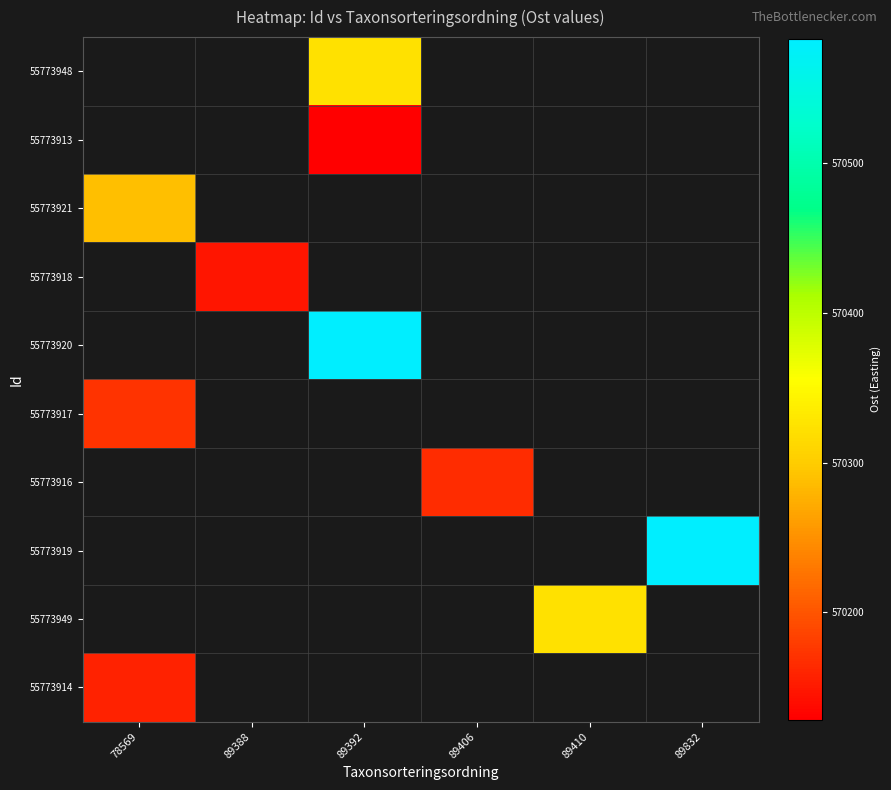

Which label corresponds to the smallest value in the chart?

89392